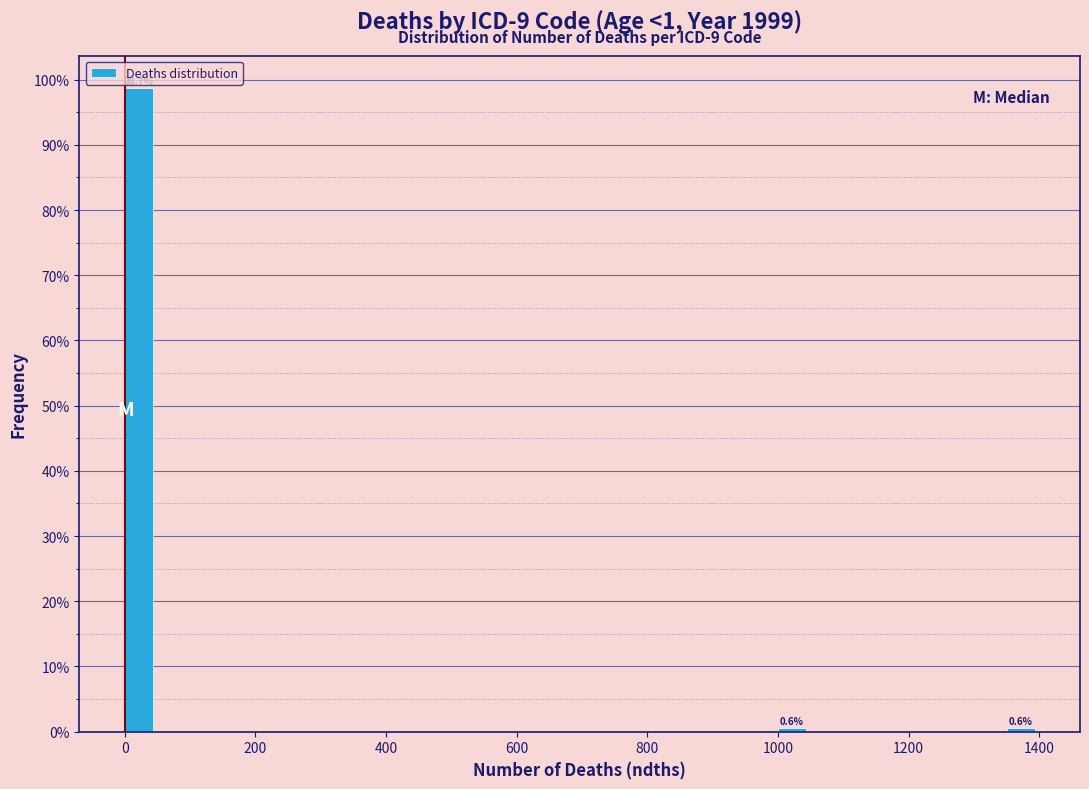

Around what value on the x-axis is the tallest bar? Give the approximate position of its centre, as read against the axis.

20